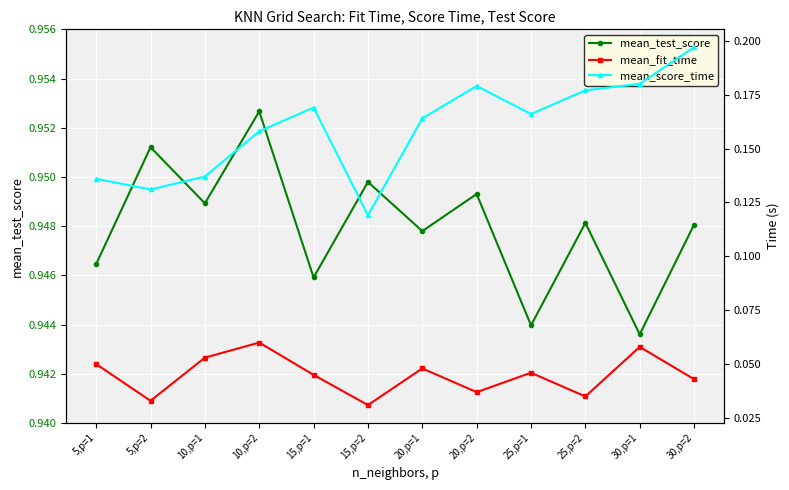

What is the value of the mean_score_time point at the 8th from the left?

0.2